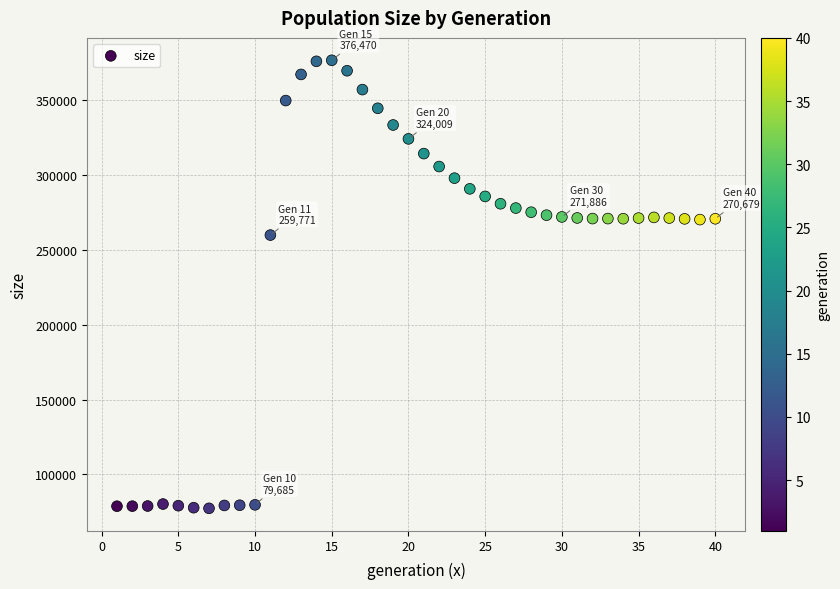

What Y value in the scatter plot is closest to 226912?

259771